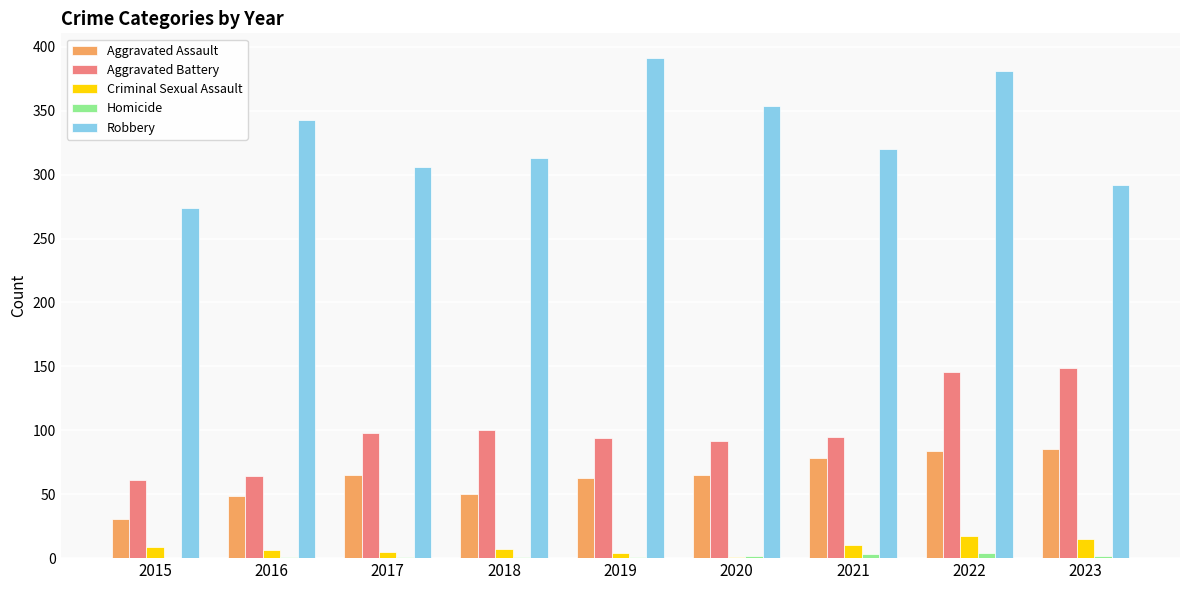

Which series has the largest total across all categories?

Robbery